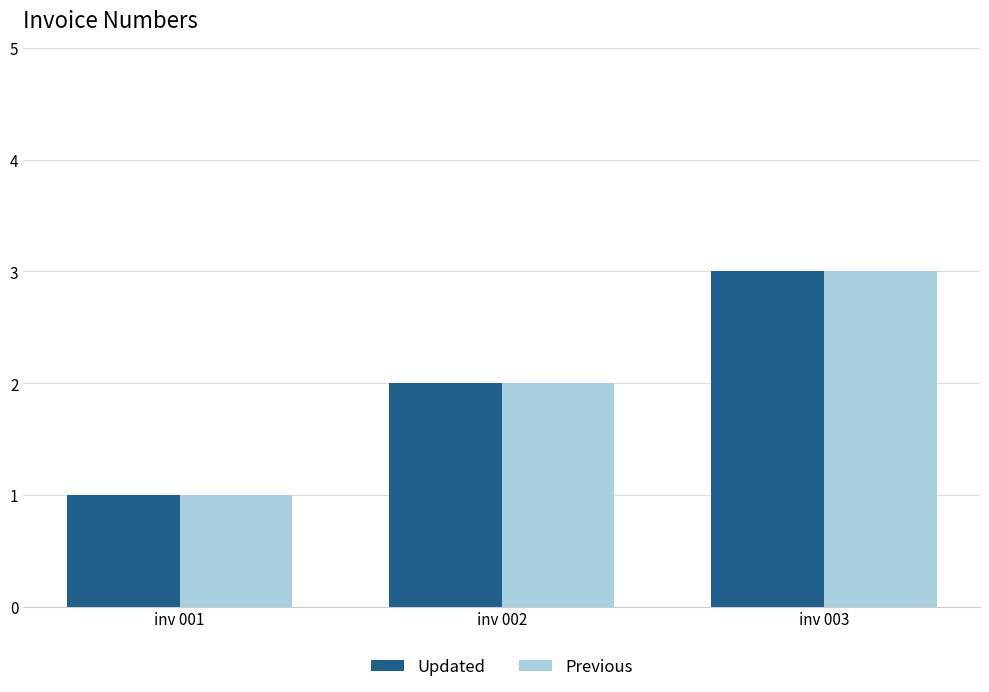

What is the value of the Updated bar at the 2nd from the left?

2